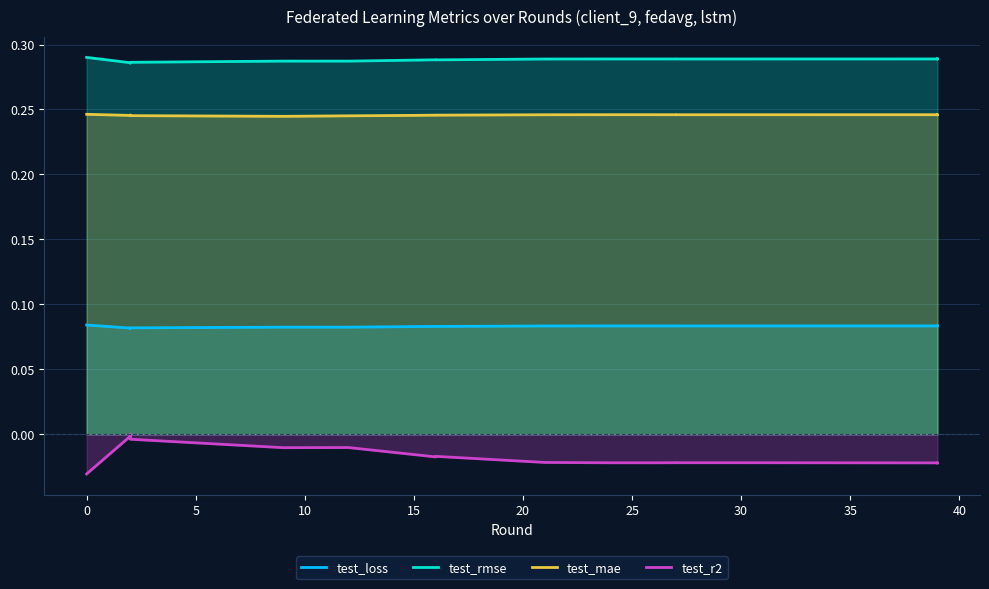

What is the highest value of the test_loss series?

0.1